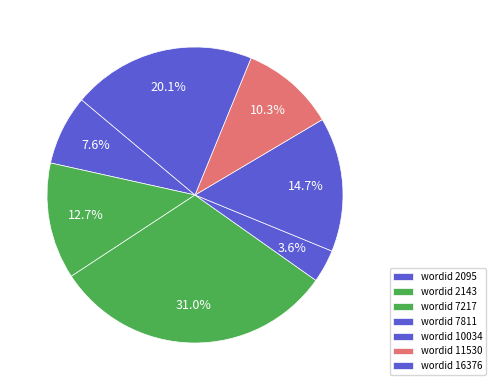

How many segments does this pie chart have?

7